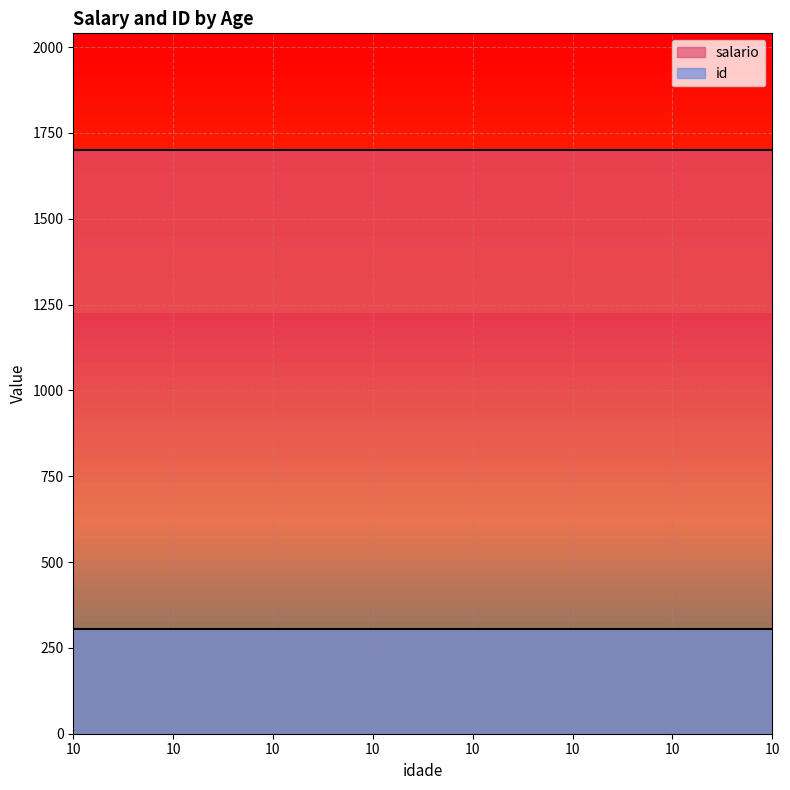

What is the total value across all series at 10?

2005